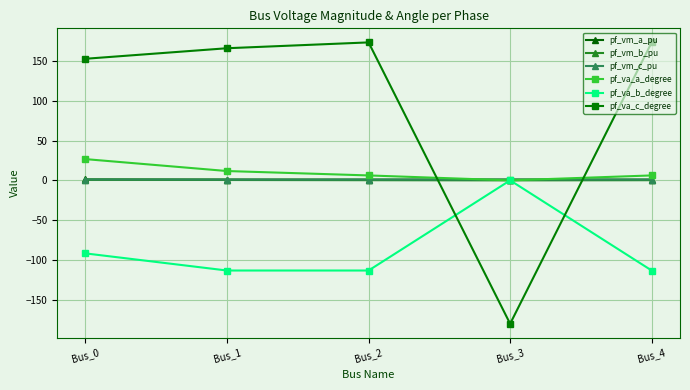

How many times do pf_vm_a_pu and pf_va_c_degree cross each other?

2